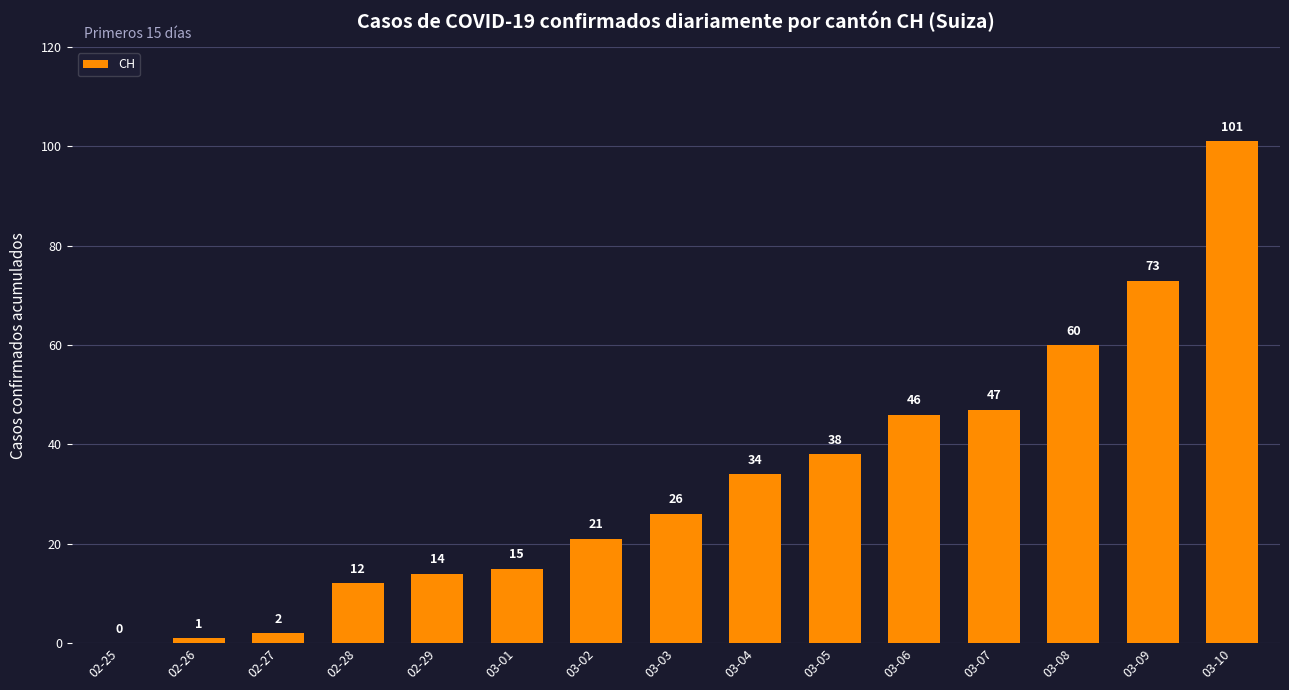

Reading right to left, list all the values displayed in this chart.

03-10=101	03-09=73	03-08=60	03-07=47	03-06=46	03-05=38	03-04=34	03-03=26	03-02=21	03-01=15	02-29=14	02-28=12	02-27=2	02-26=1	02-25=0